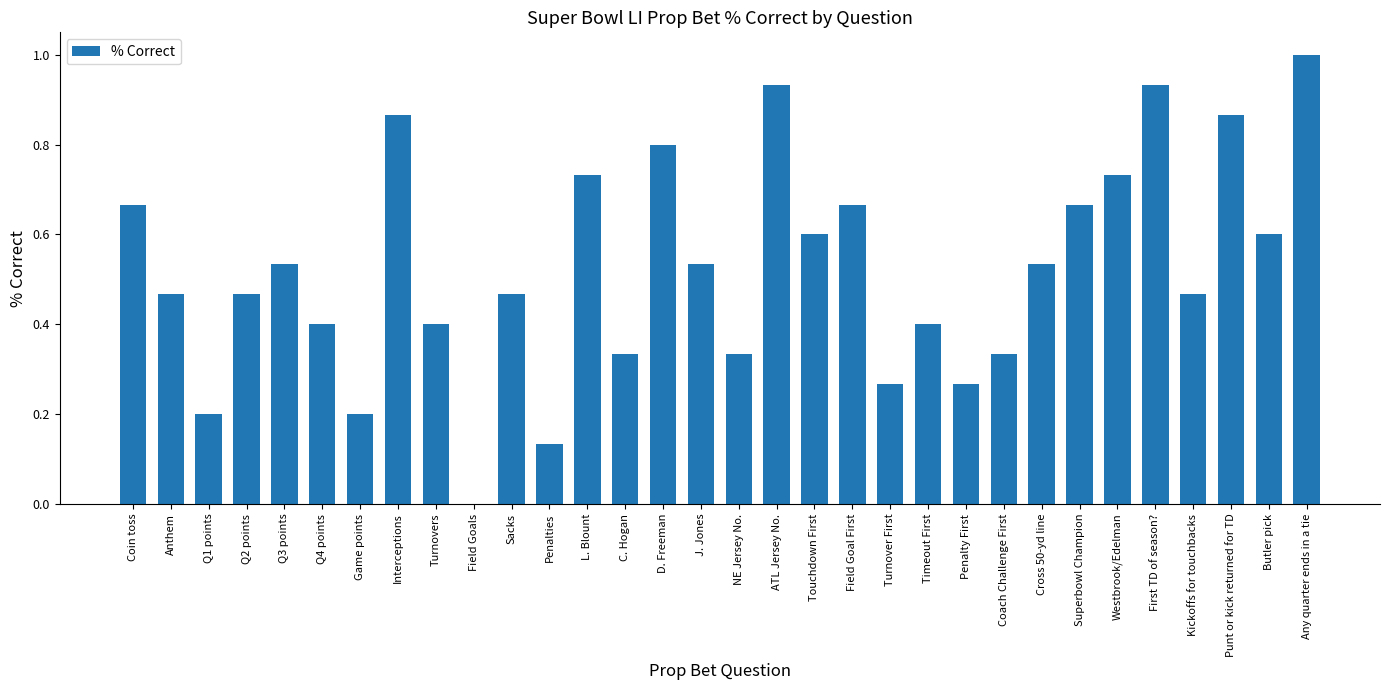

What is the approximate value at Butler pick?

0.6